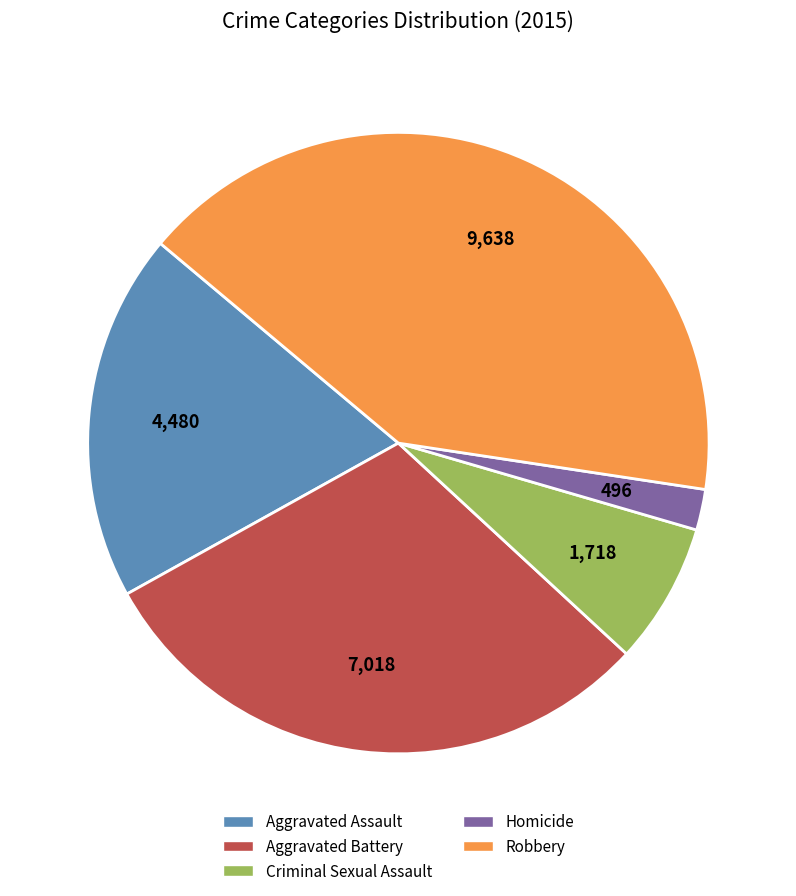

Is it true that Homicide is 2% of the pie?

True